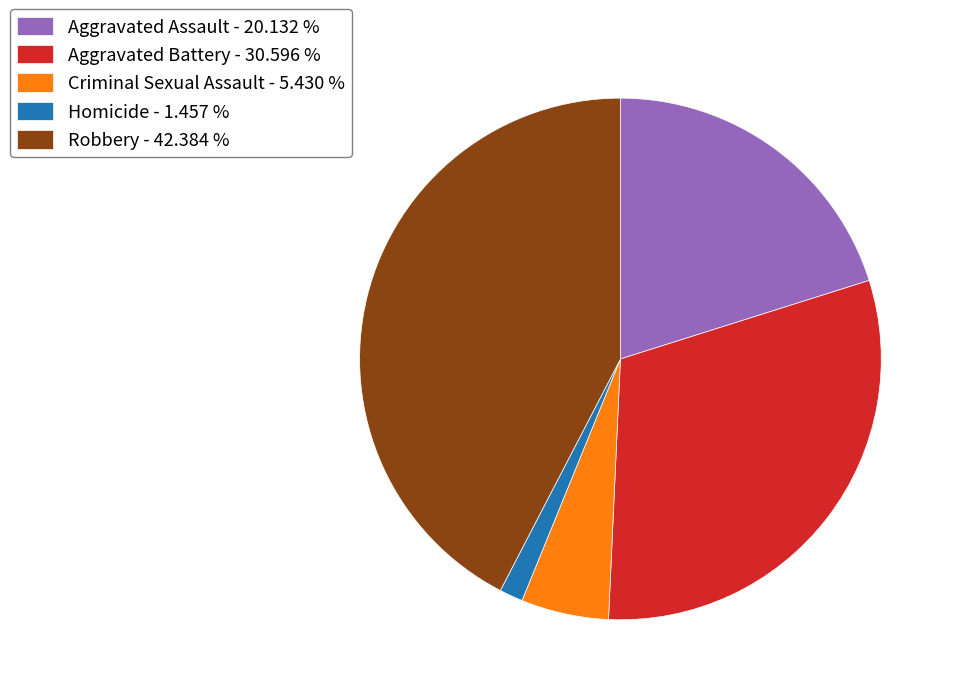

Is there any slice that represents more than half of the pie?

No